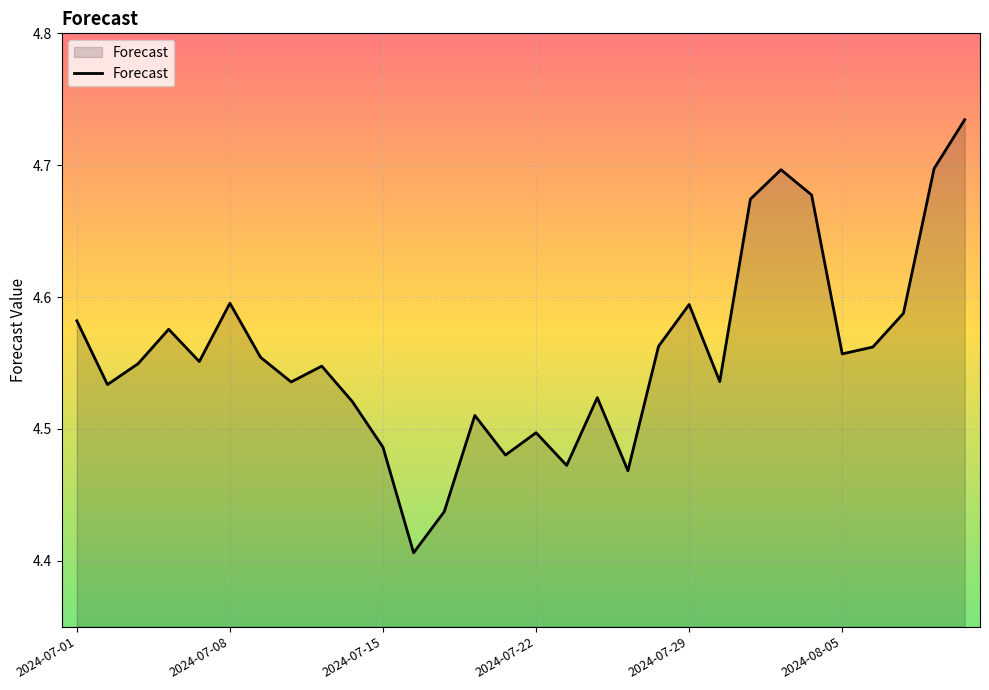

How many values are between 4 and 5?

30